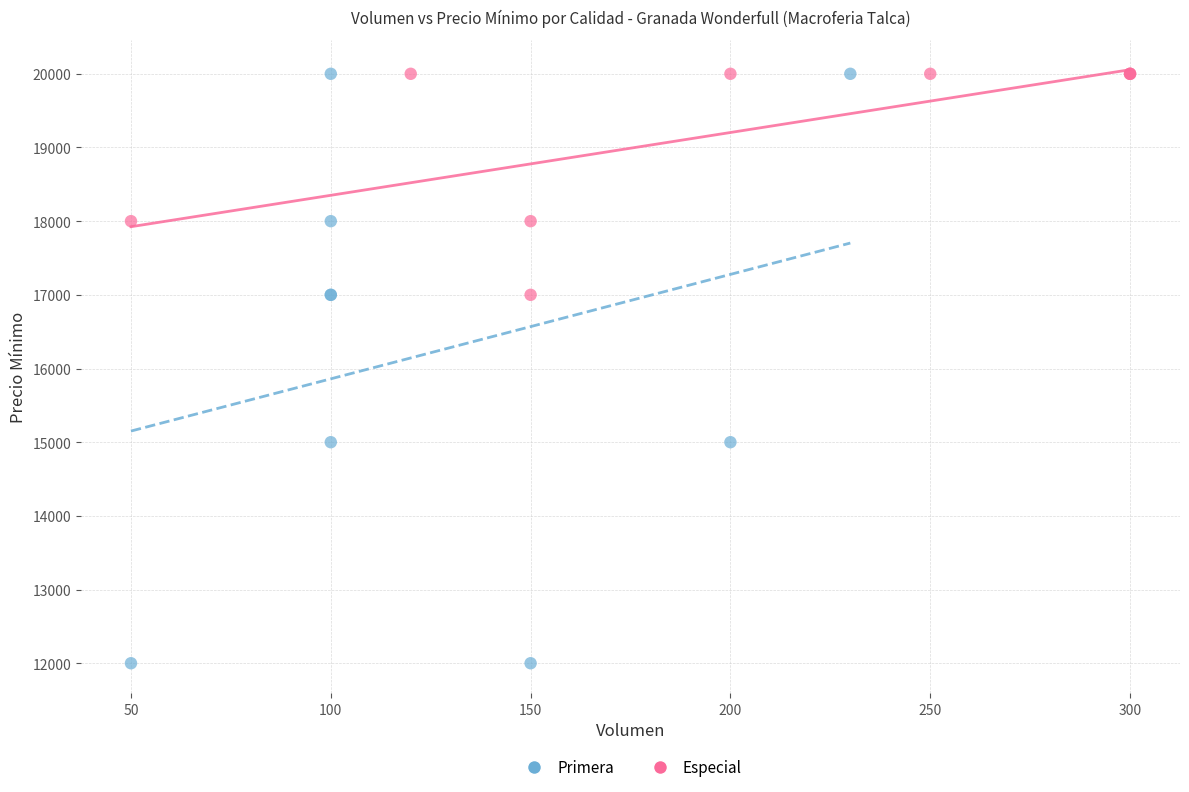

Which series has the largest Y range (max minus min)?

Primera